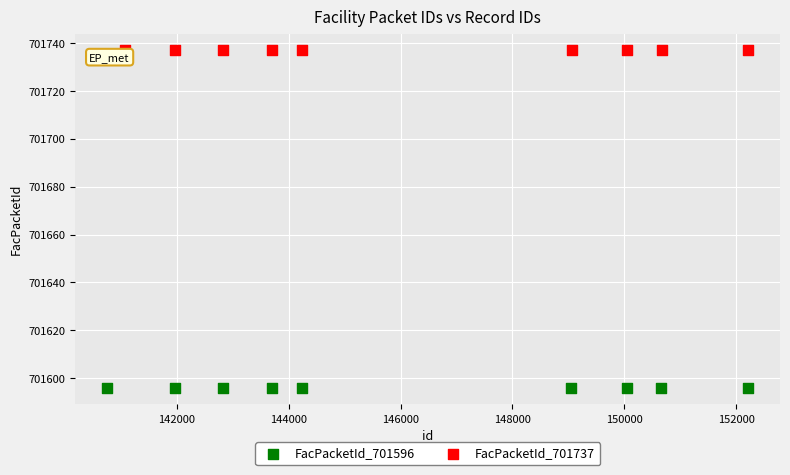

Which series contains the highest Y value?

FacPacketId_701737